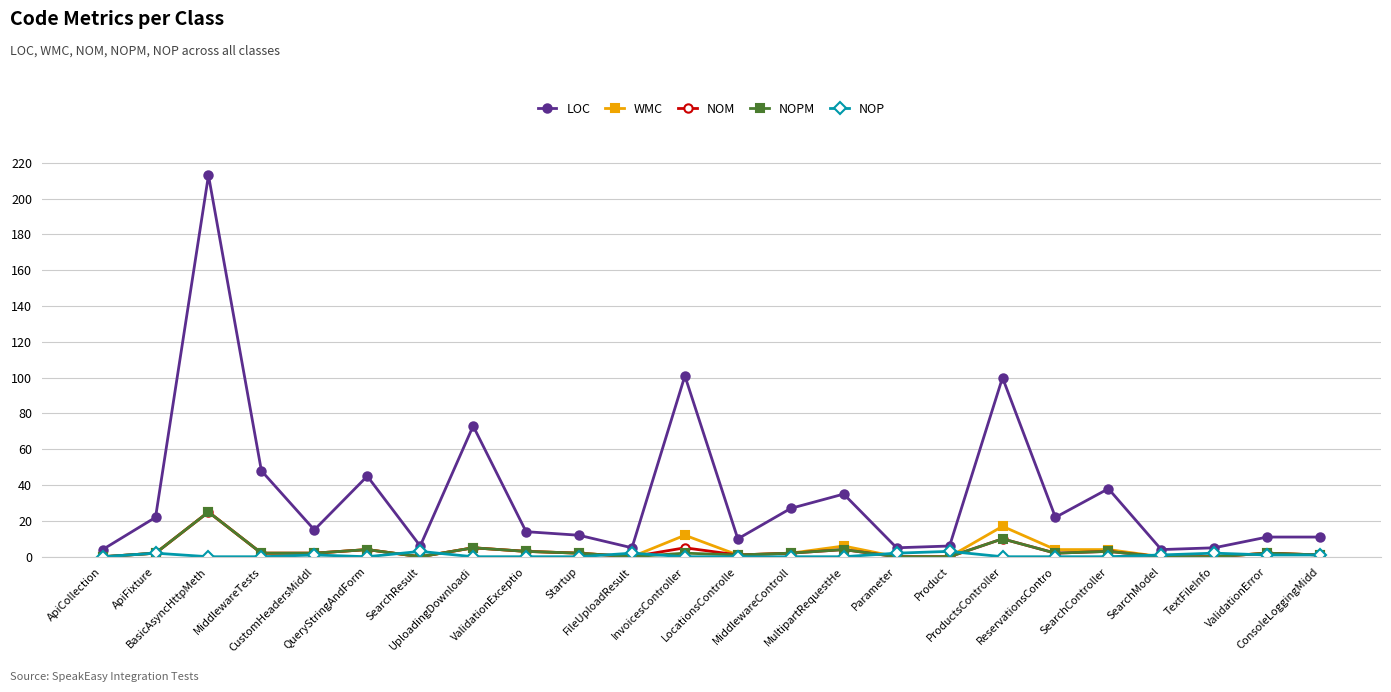

What is the maximum value for NOP?

3